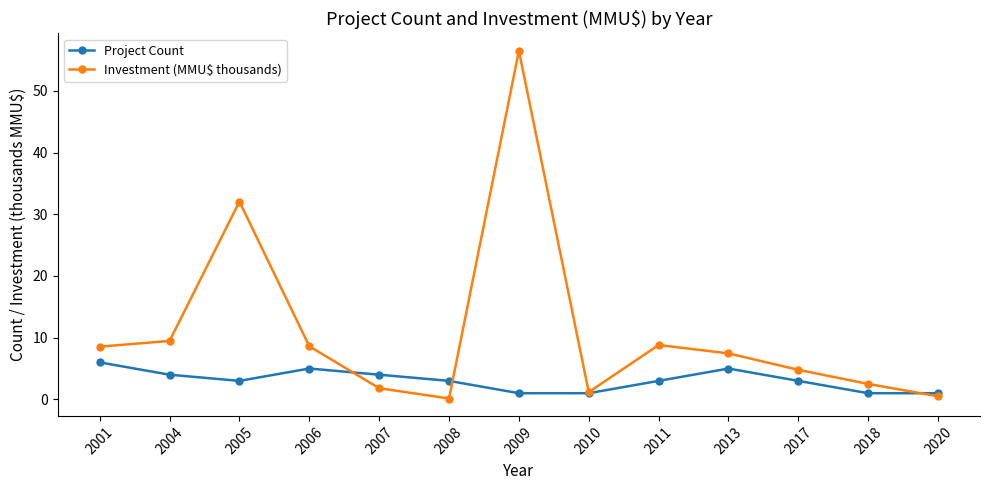

Which series has the largest total across all categories?

Investment (MMU$ thousands)